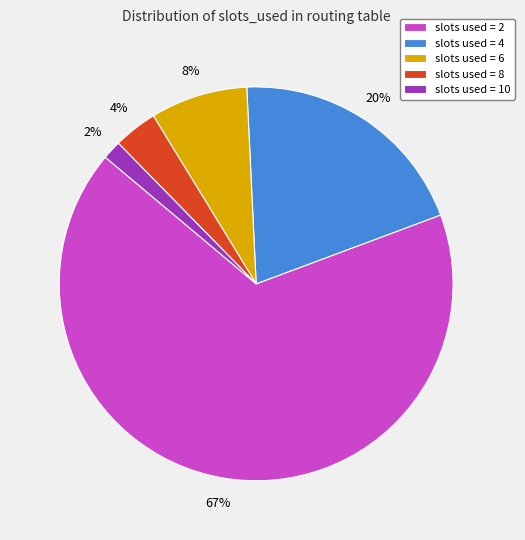

To the nearest percent, what percentage of the pie is slots used = 8?

4%